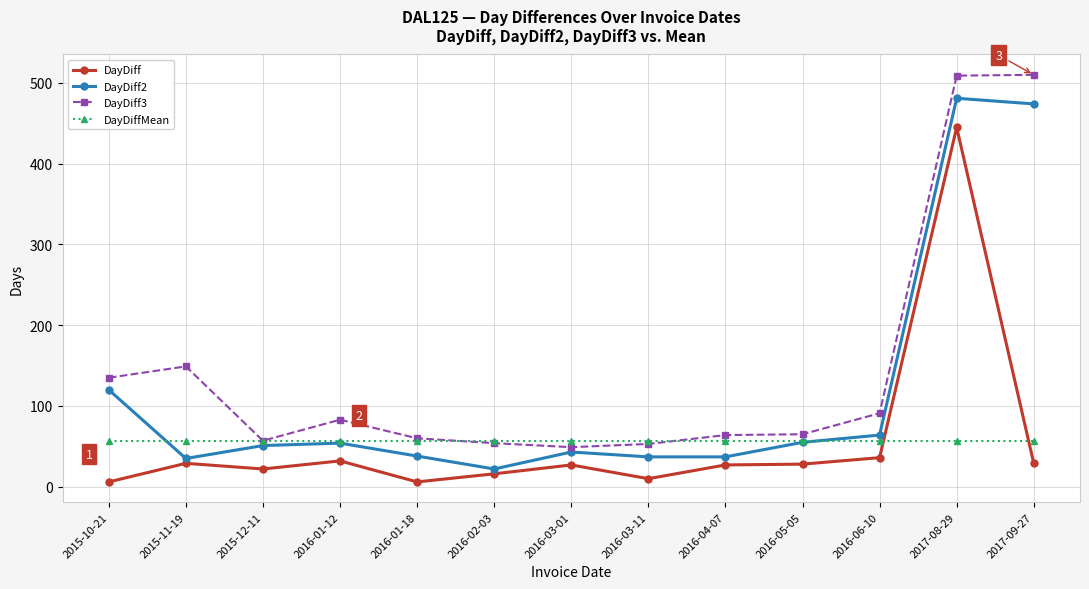

Where is DayDiff3 nearest to the value 279?

2015-11-19